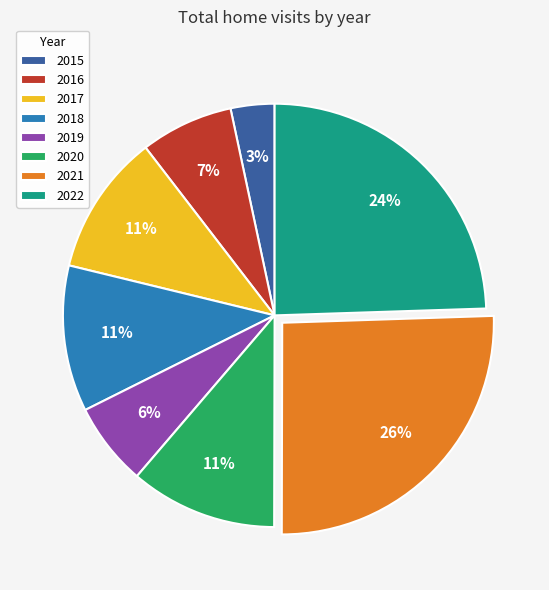

Which has a higher value, 2022 or 2015?

2022